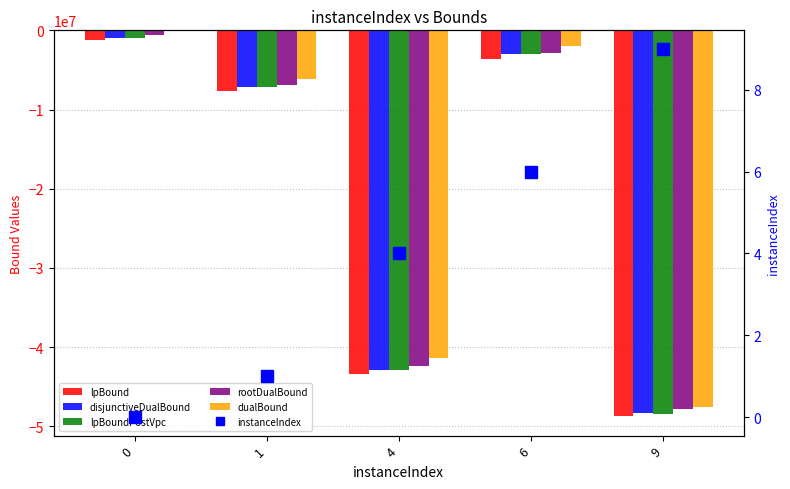

Rank the categories by lpBoundPostVpc value from lowest to highest.

9, 4, 1, 6, 0